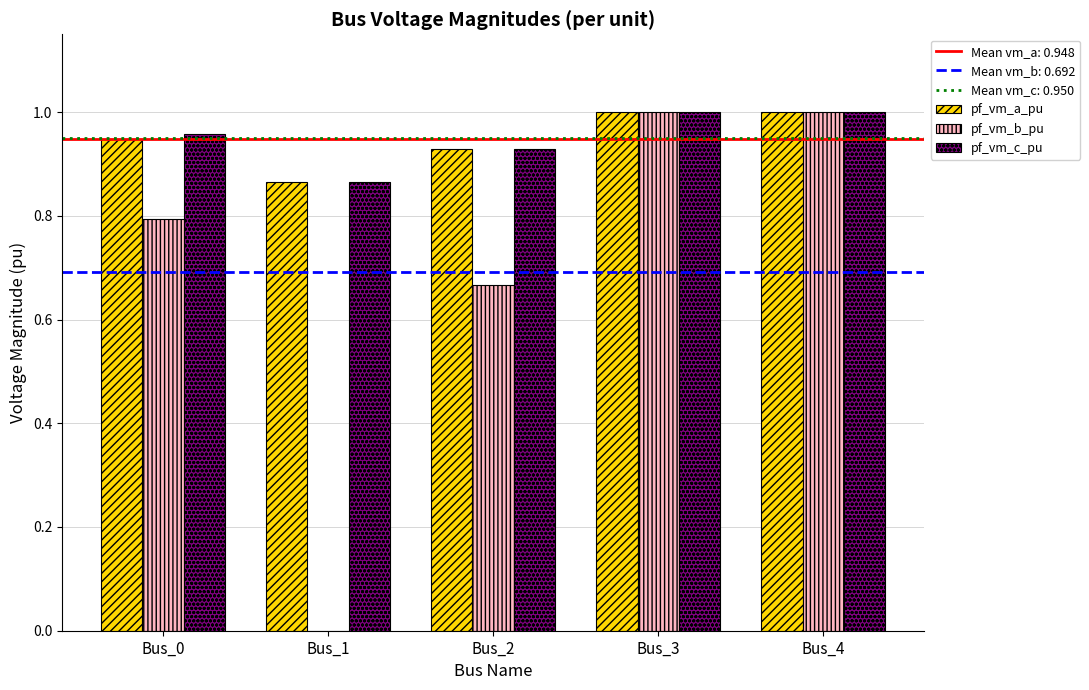

What is the sum of all pf_vm_b_pu values?

3.5